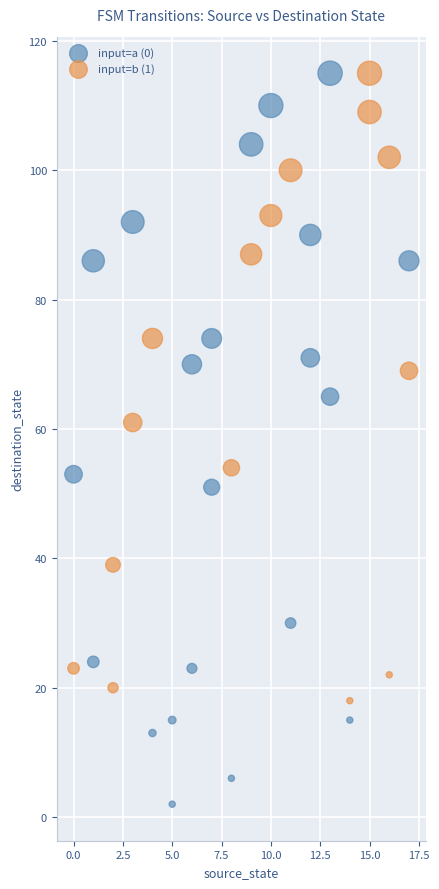

Which series has the widest spread of Y values?

input=a (0)